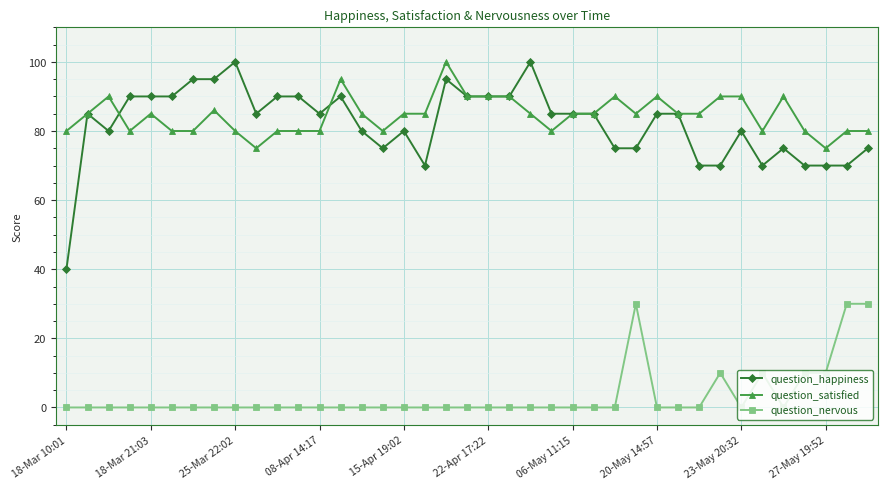

At how many categories does at least one series exceed 62?

39